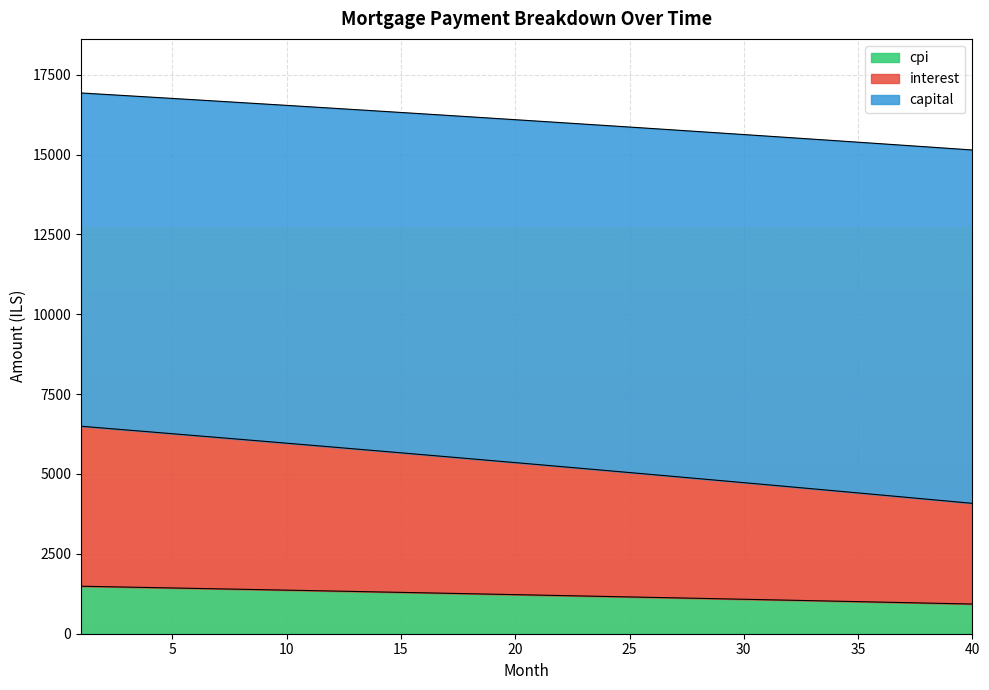

What is the maximum value for cpi?

1486.6